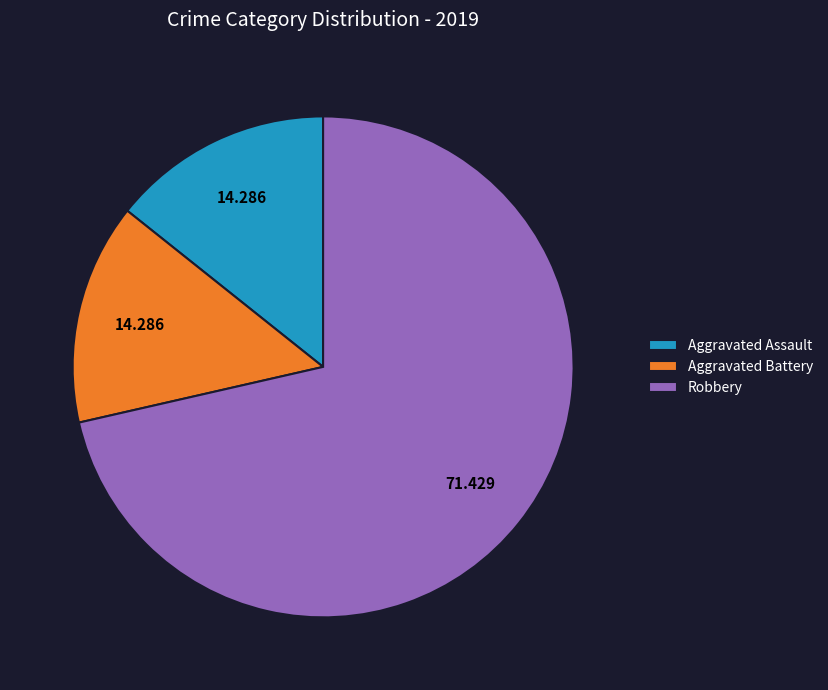

Which slice is the largest?

Robbery